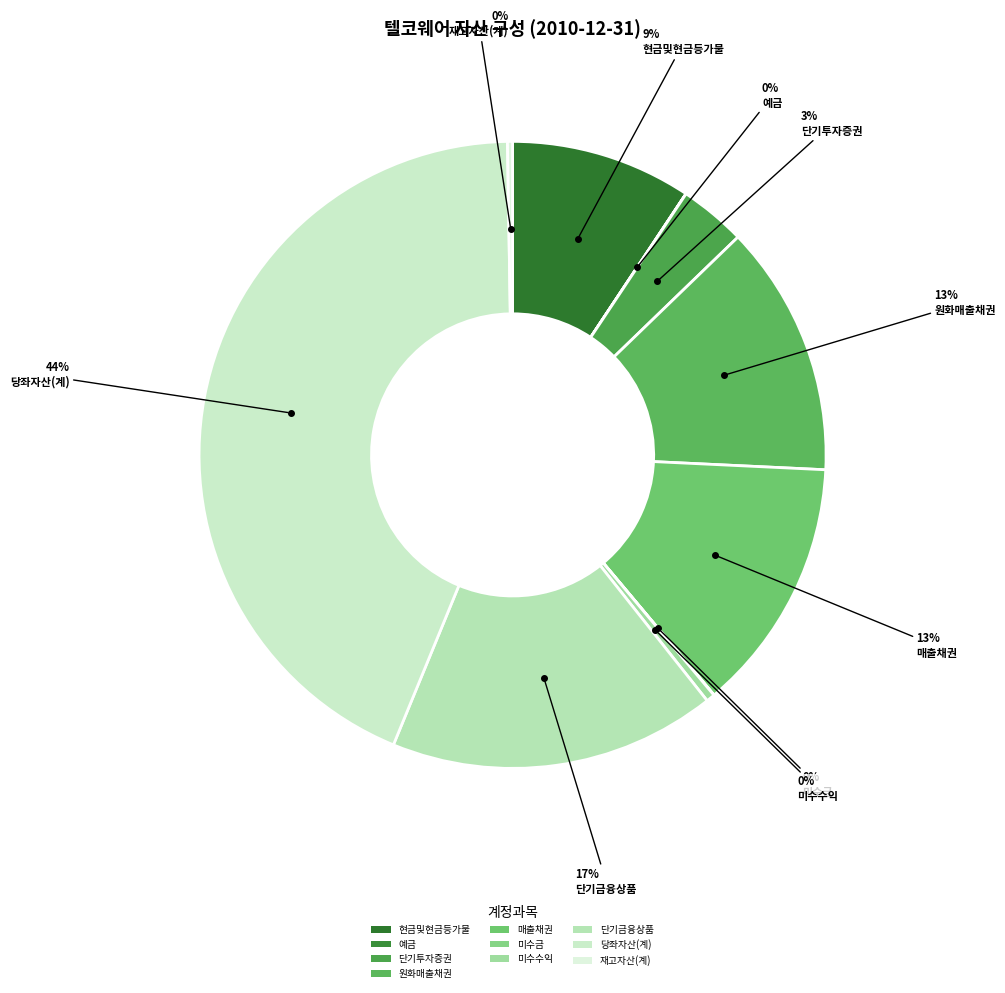

Count the number of slices in the pie.

10